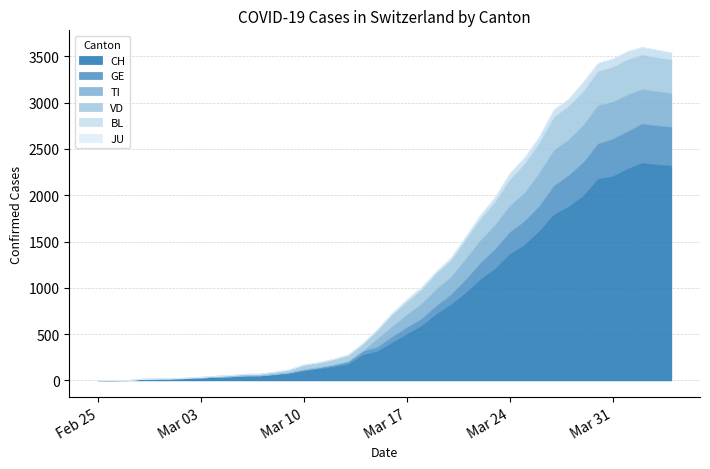

What is the spread (max minus min) of values at 2020-03-07?

47